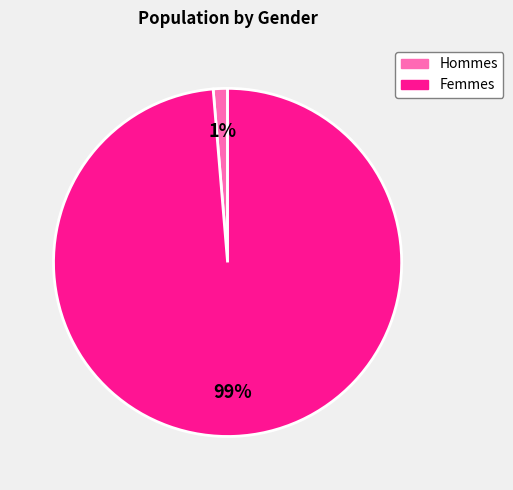

Is there a majority slice in this chart?

Yes